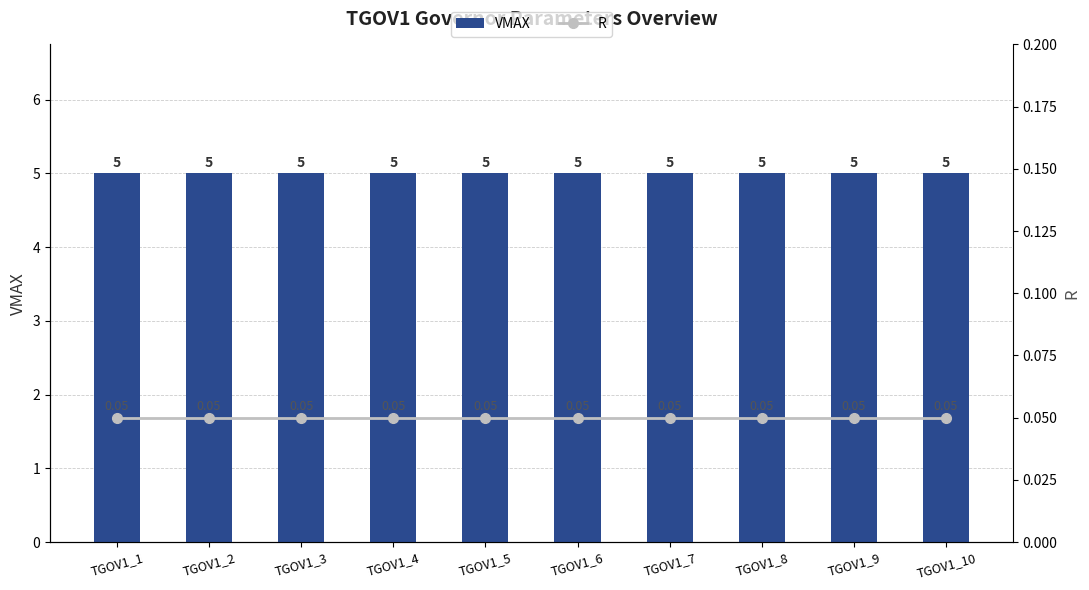

List the labels in order of VMAX value, smallest first.

TGOV1_1, TGOV1_2, TGOV1_3, TGOV1_4, TGOV1_5, TGOV1_6, TGOV1_7, TGOV1_8, TGOV1_9, TGOV1_10